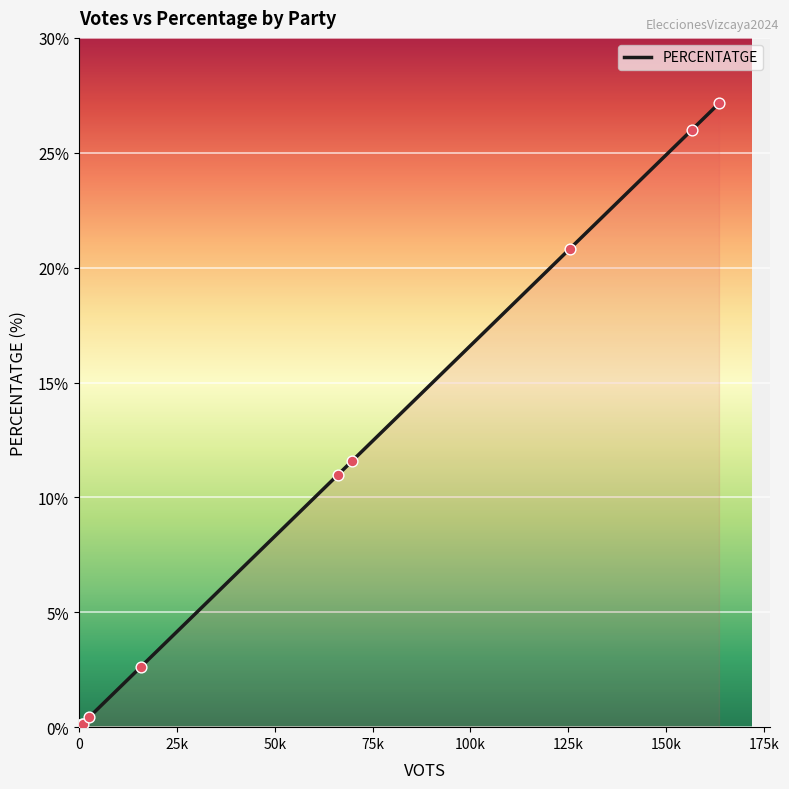

What is the difference between the maximum and minimum values?

27.1